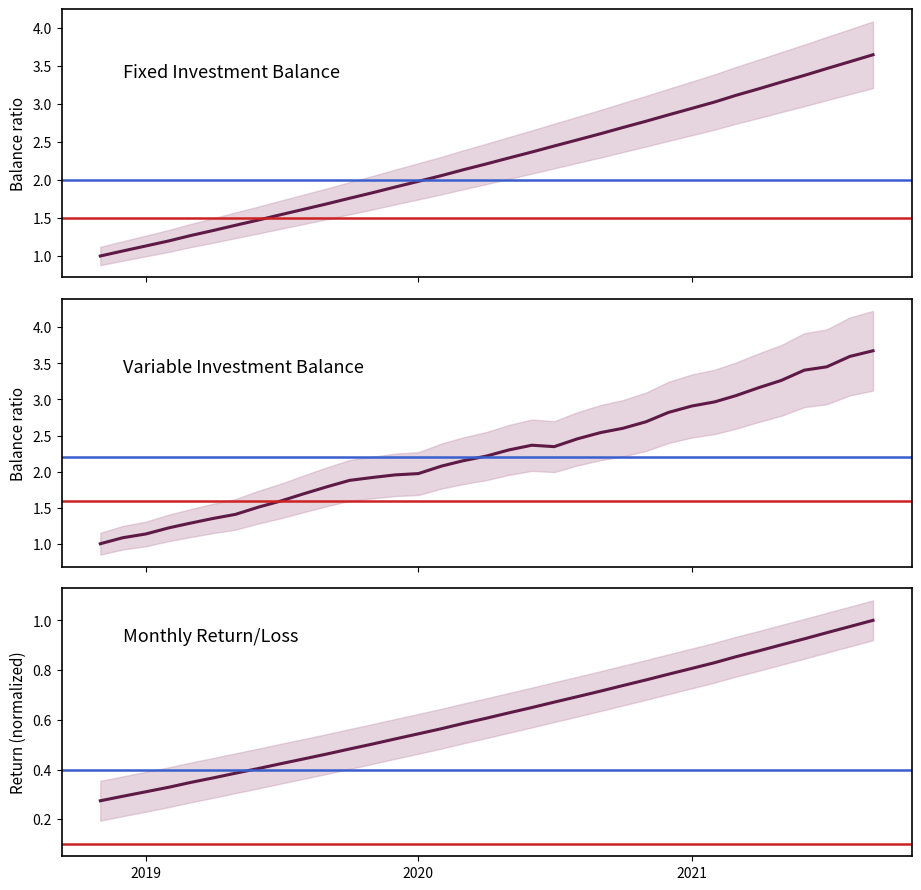

True or false: fixed_return and variable_balance cross at least once.

False